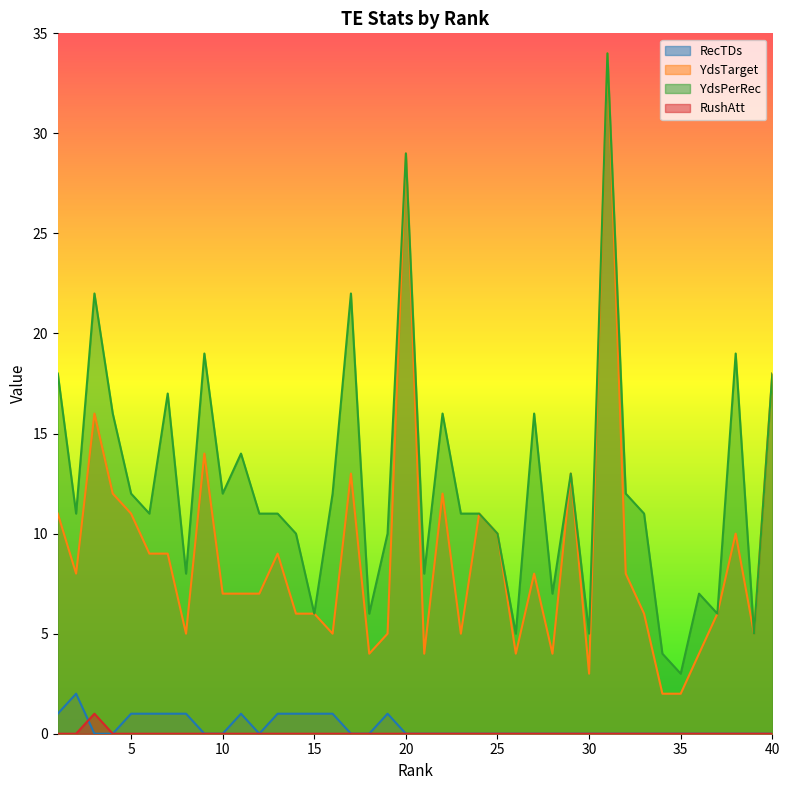

Where does the YdsPerRec series first go above 11?

1